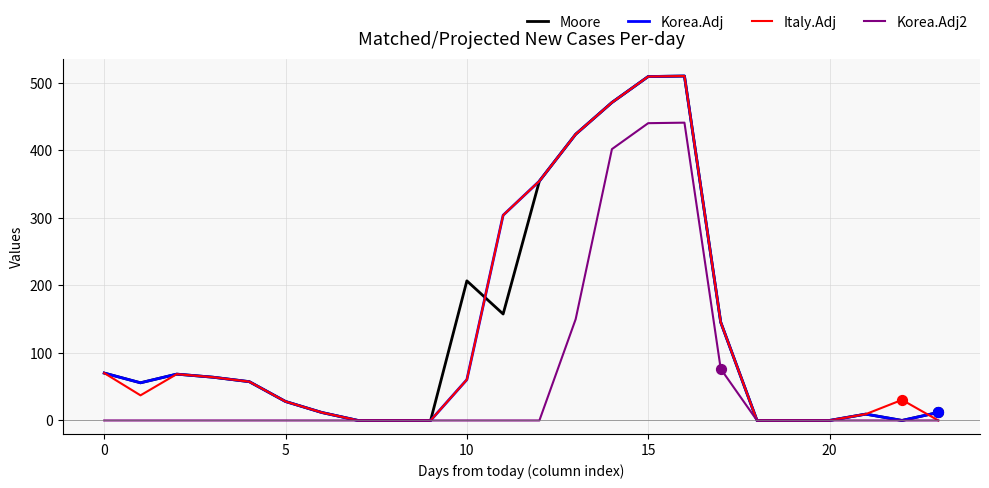

What is the highest value of the Italy.Adj series?

509.6